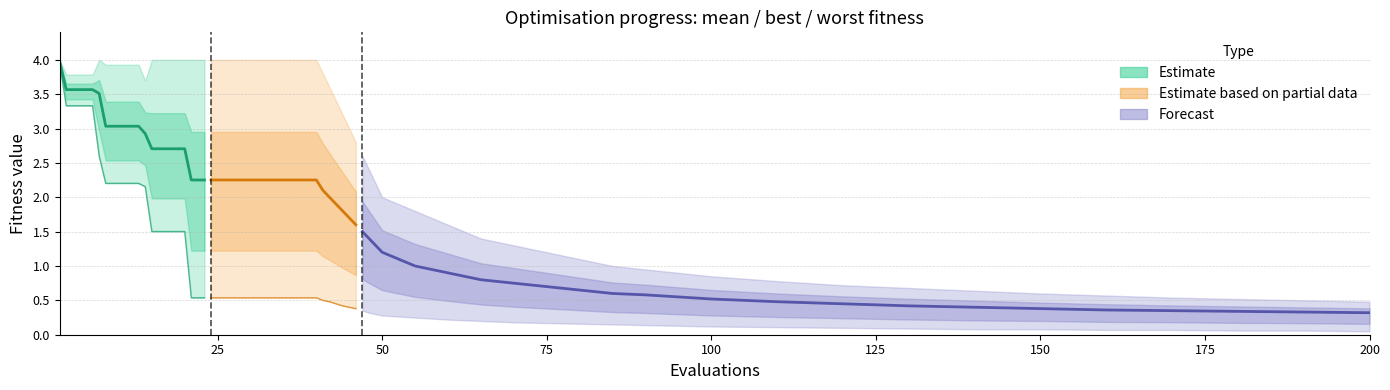

True or false: there are more than 1 points higher than both neighbors.

False